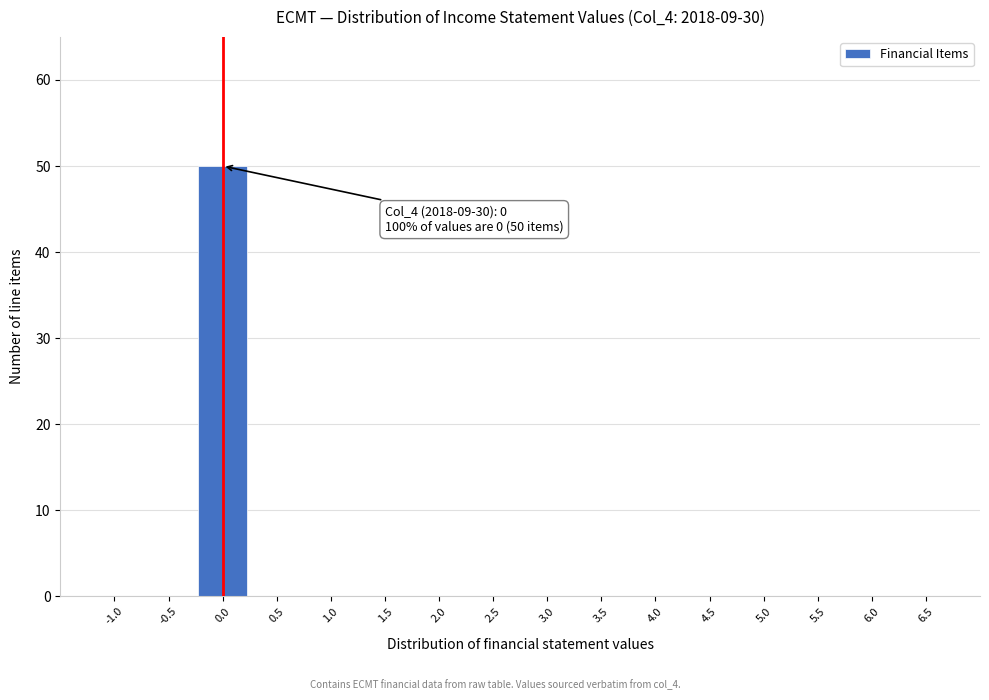

Reading left to right, what are all the values shown in this chart?

-0.5=0	0.0=50	0.5=0	1.0=0	1.5=0	2.0=0	2.5=0	3.0=0	3.5=0	4.0=0	4.5=0	5.0=0	5.5=0	6.0=0	6.5=0